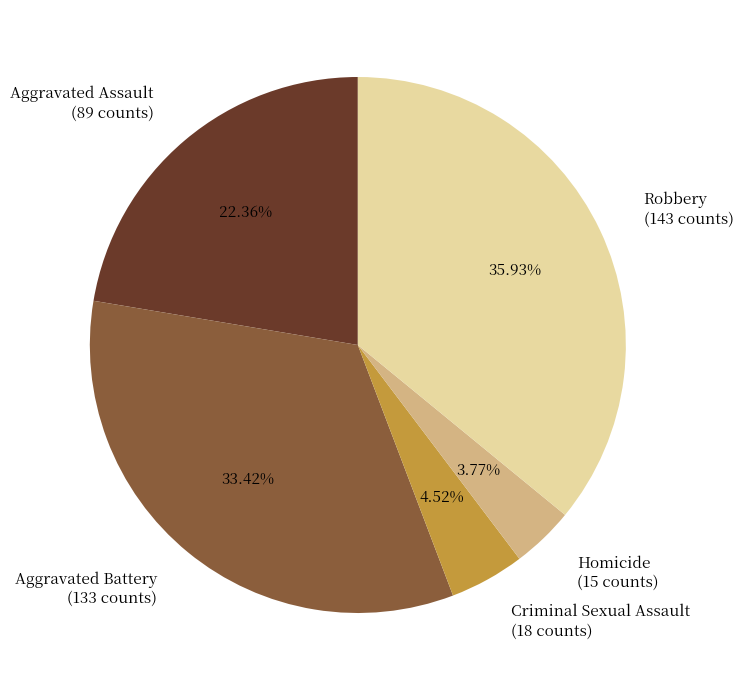

Which has a higher value, Robbery (143 counts) or Aggravated Battery (133 counts)?

Robbery (143 counts)